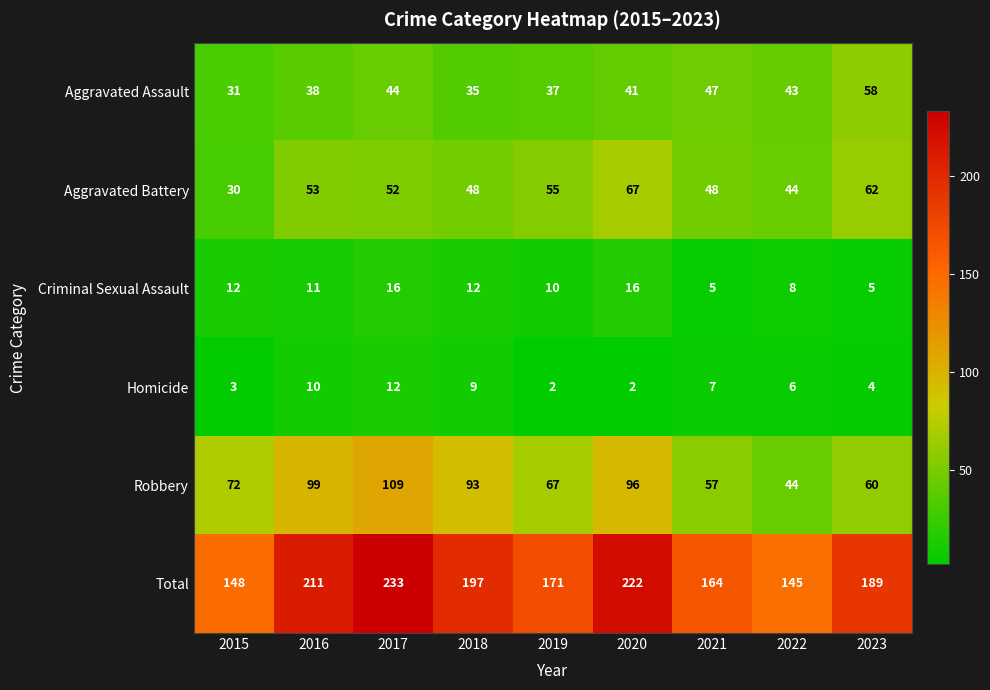

At which category is the sum across all series the highest?

2017